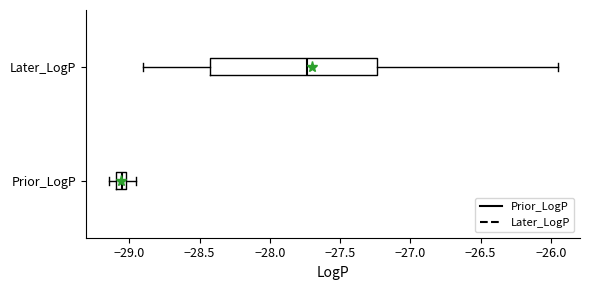

Which box's median line is the furthest to the right?

Later_LogP